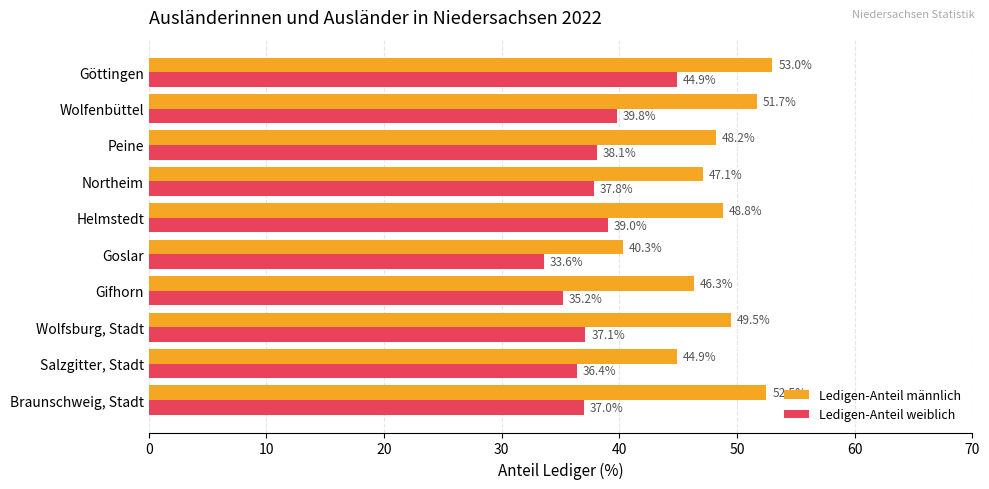

What is the average value of the Ledigen-Anteil männlich series?

48.2